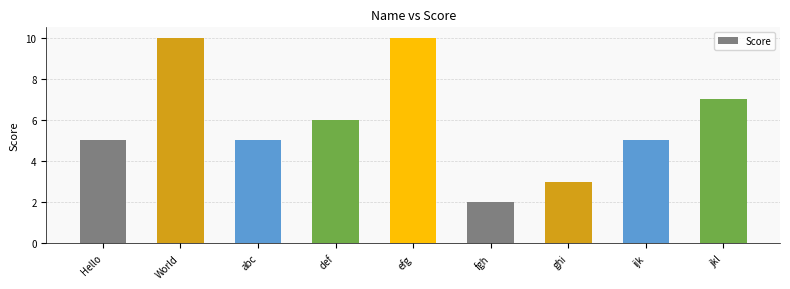

Reading right to left, what are all the values shown in this chart?

7	5	3	2	10	6	5	10	5